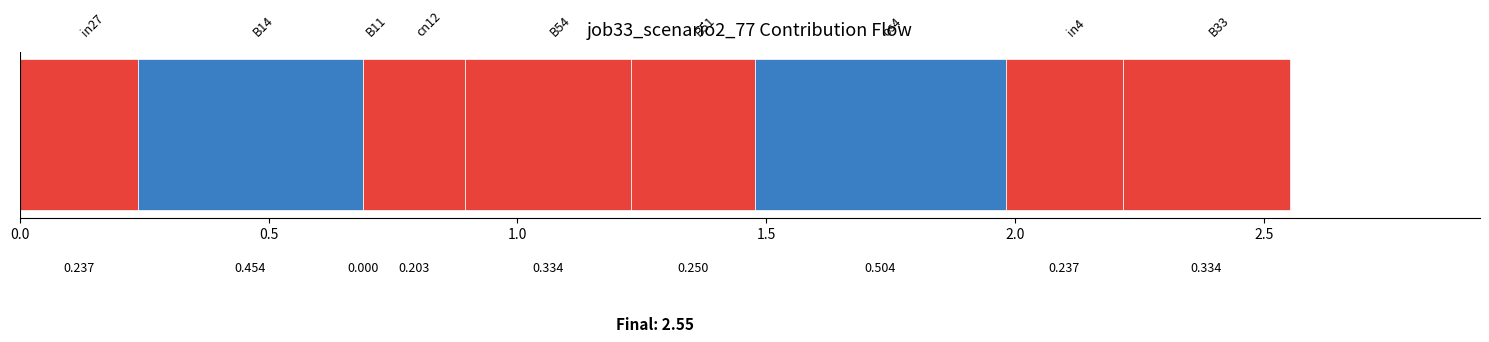

Count the number of data series in this chart.

8